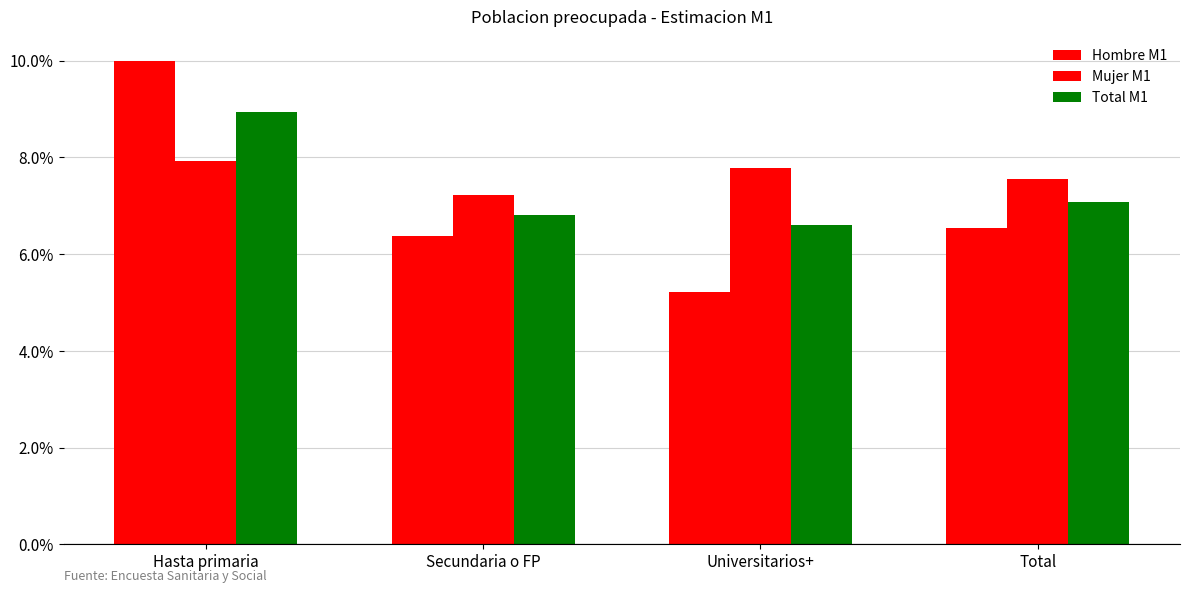

What is the total value across all series at Total?

0.2